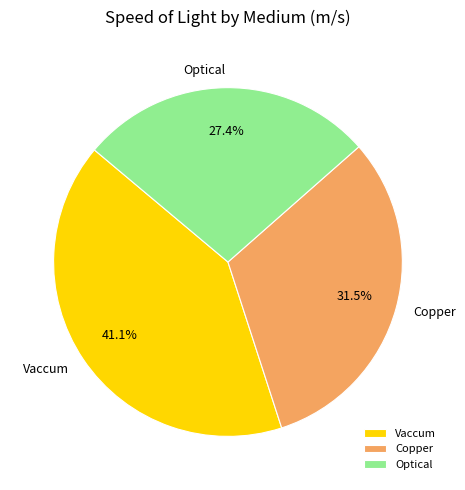

How much of the chart is everything except Copper?

68.5%